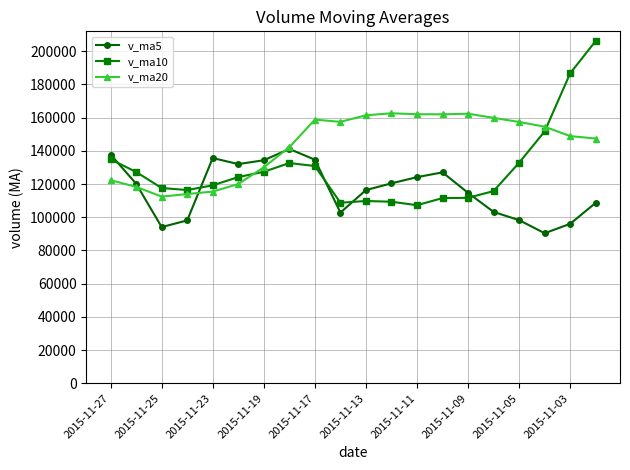

At how many categories does at least one series exceed 92217?

20